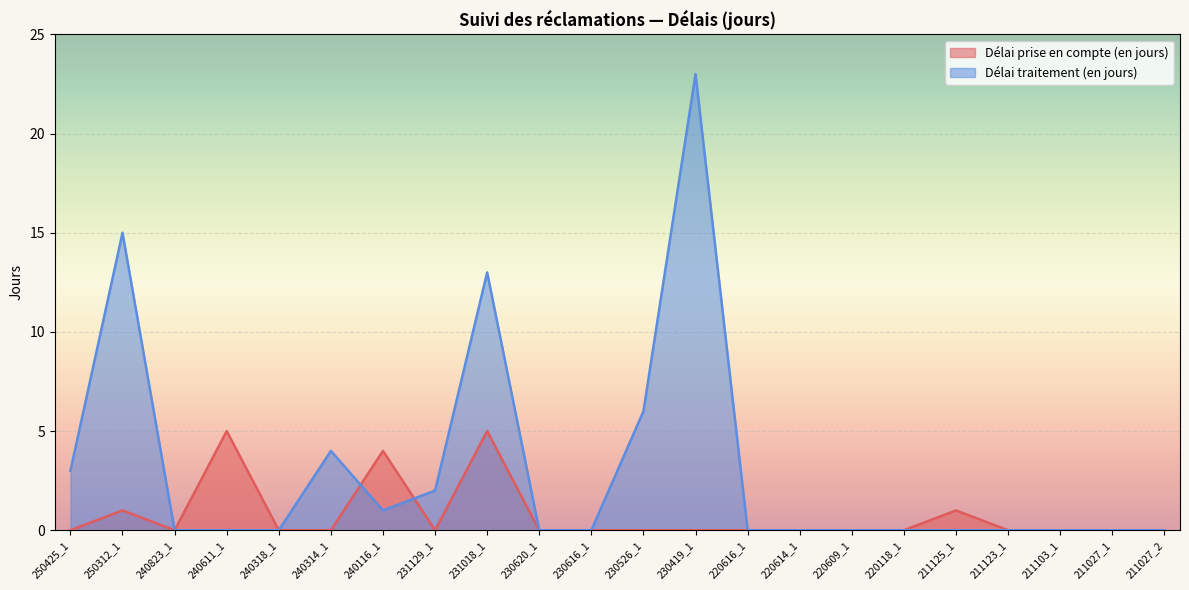

What is the approximate value of Délai prise en compte (en jours) at 240611_1?

5